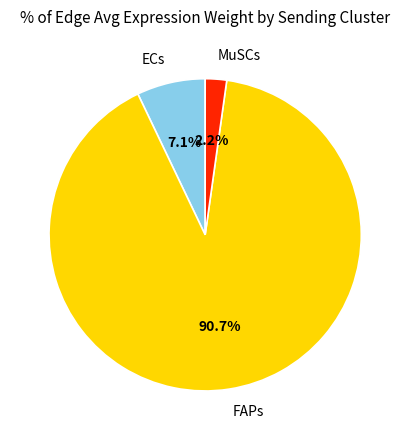

What is the ratio of the value at ECs to the value at FAPs?

0.1